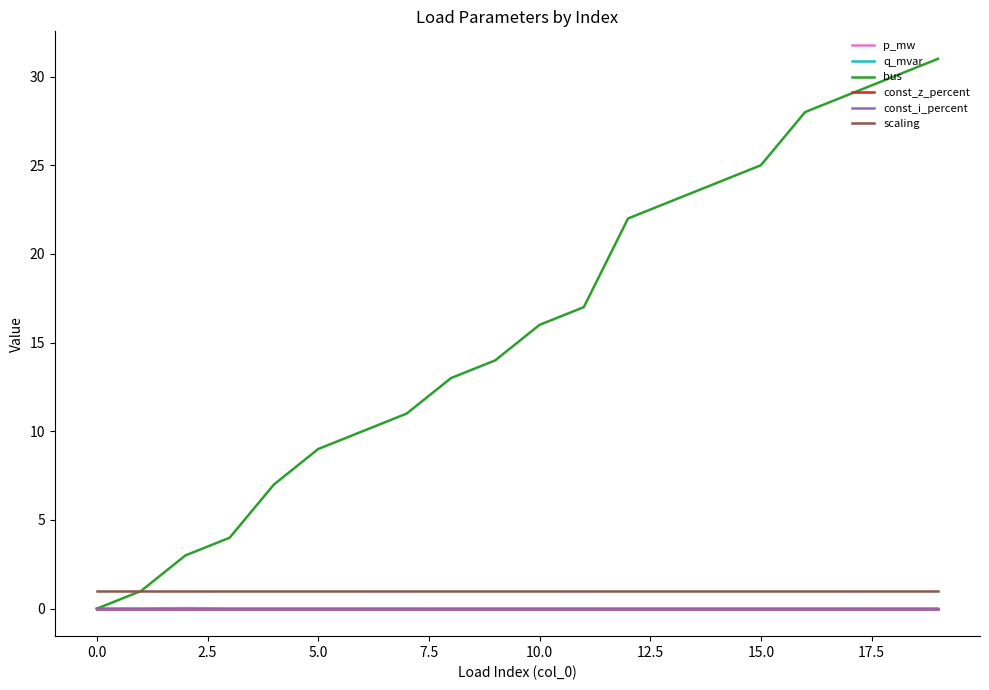

Does the chart display data point markers on the line(s)?

No